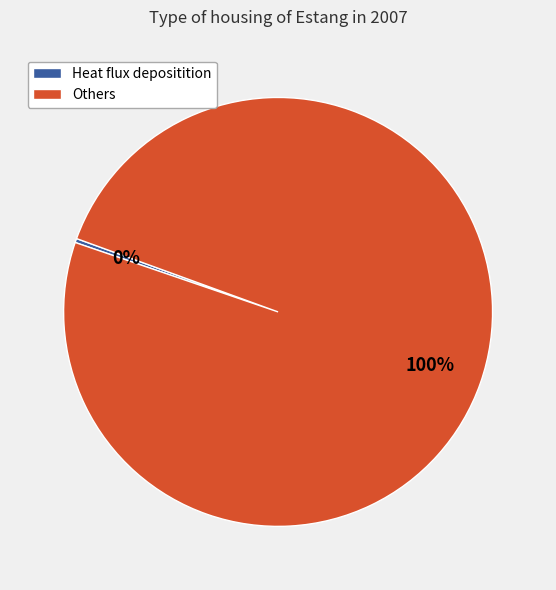

Which category accounts for the majority?

Others